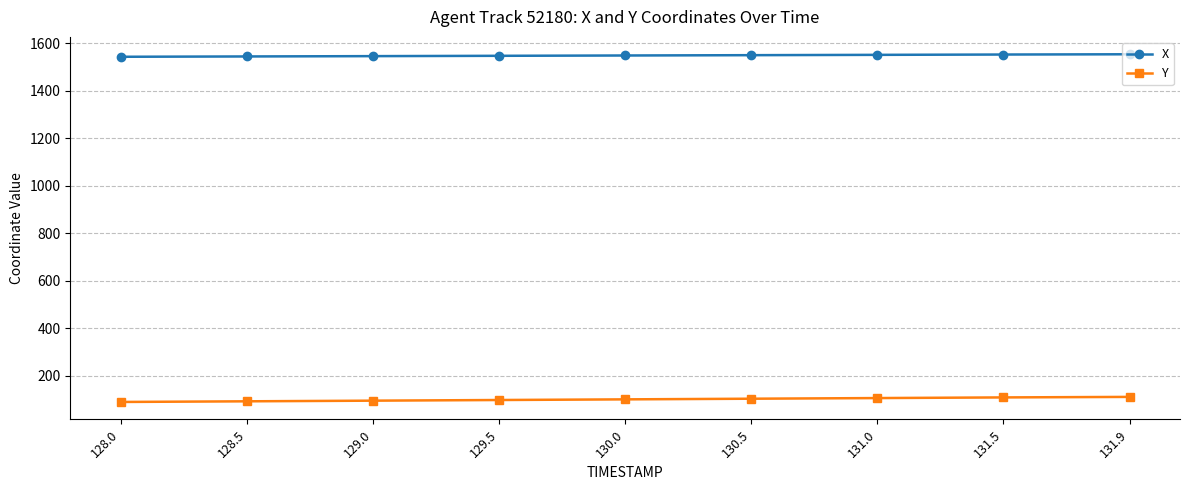

True or false: X has a value of 2253.4 at 131.9.

False